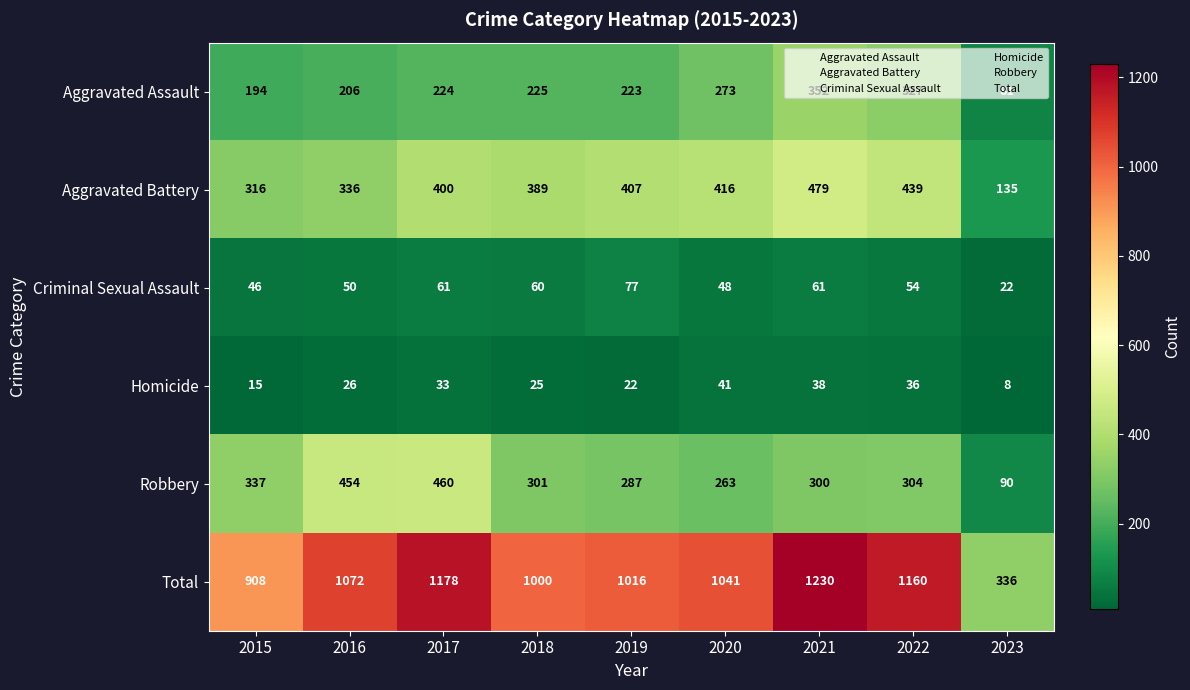

What is the minimum value shown in the chart?

8